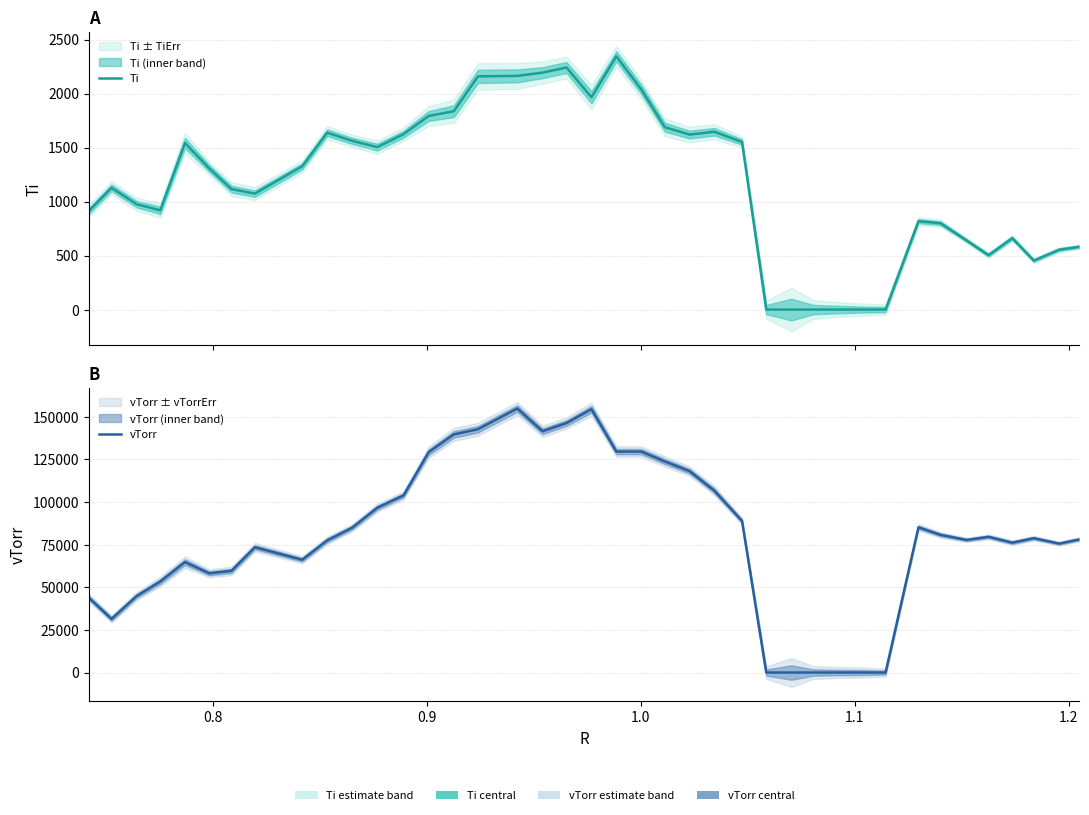

What is the difference between the maximum and minimum values in the vTorr series?

154736.0